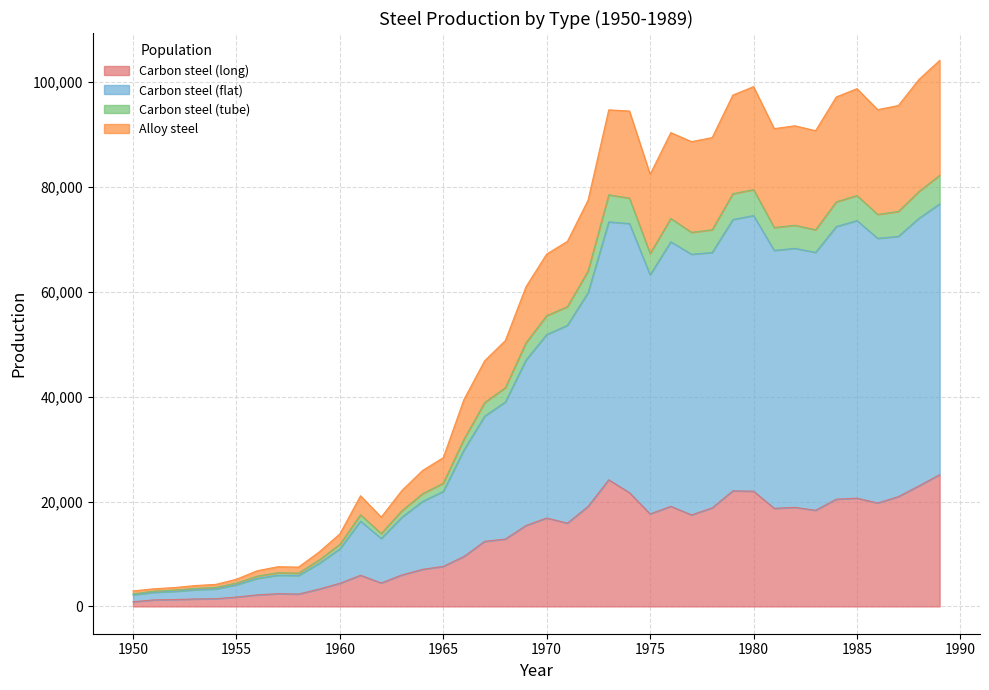

How many lines are shown in the chart?

4